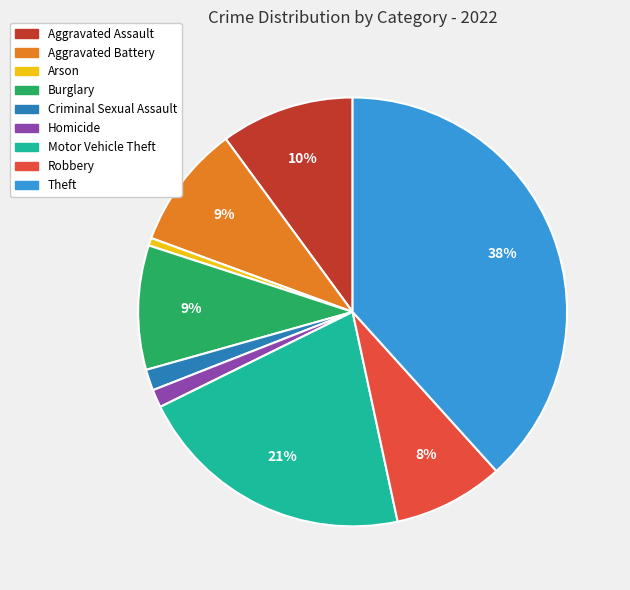

Is the sum of Theft and Robbery greater than half?

No